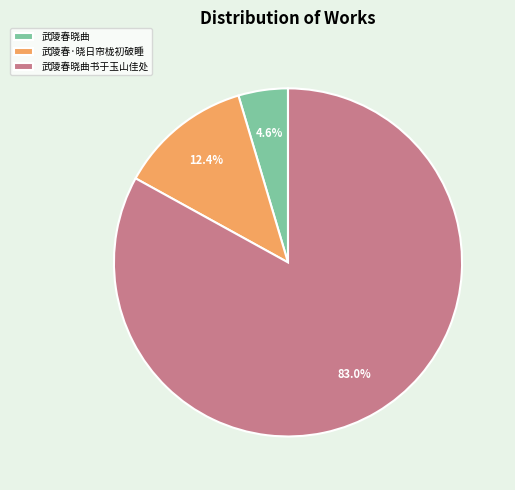

Rank the categories by value from highest to lowest.

武陵春晓曲书于玉山佳处, 武陵春·晓日帘栊初破睡, 武陵春晓曲